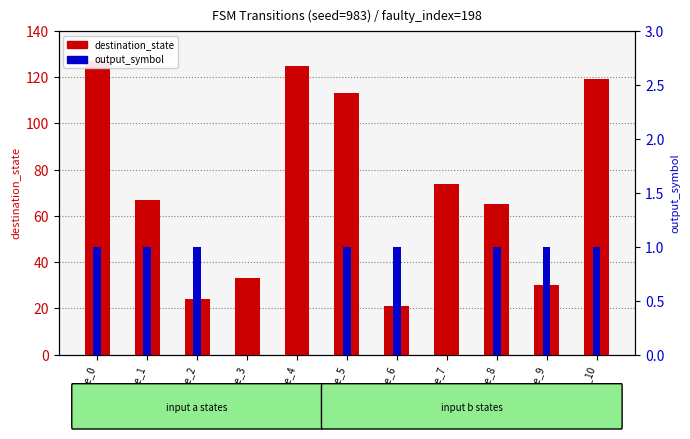

Reading right to left, what are all the values shown in this chart?

destination_state: state_10=119	state_9=30	state_8=65	state_7=74	state_6=21	state_5=113	state_4=125	state_3=33	state_2=24	state_1=67	state_0=127
output_symbol: state_10=1	state_9=1	state_8=1	state_7=0	state_6=1	state_5=1	state_4=0	state_3=0	state_2=1	state_1=1	state_0=1